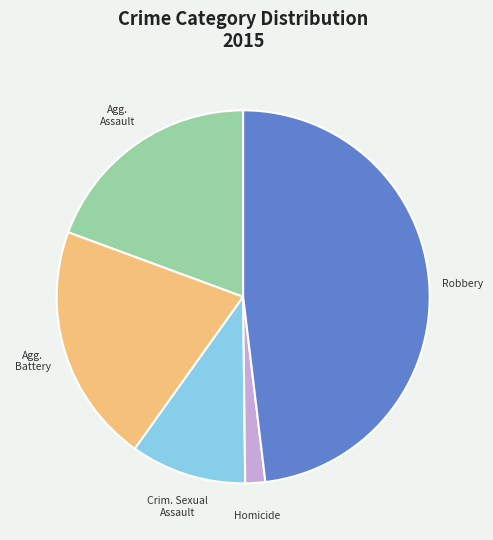

Does any single category account for the majority?

No